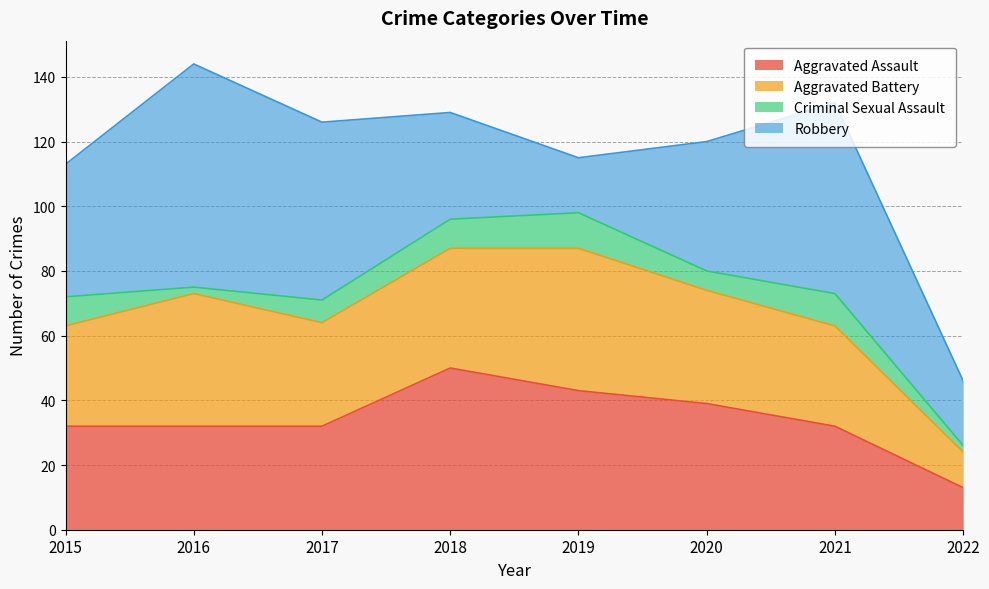

The Criminal Sexual Assault series shows 13 at 2018. True or false?

False